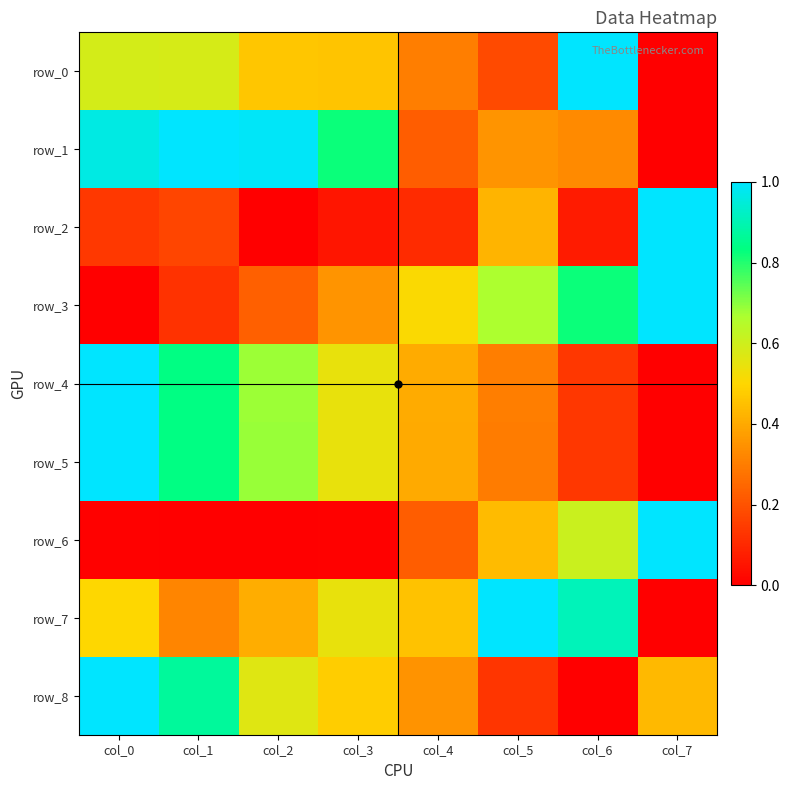

True or false: row_5 has a value of 0.7 at col_2.

True